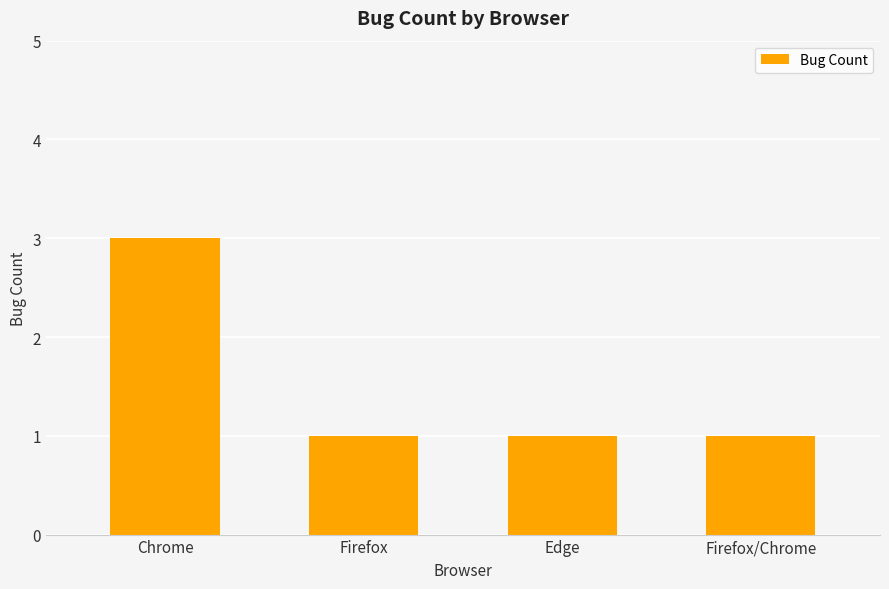

How many bars are there in total?

4